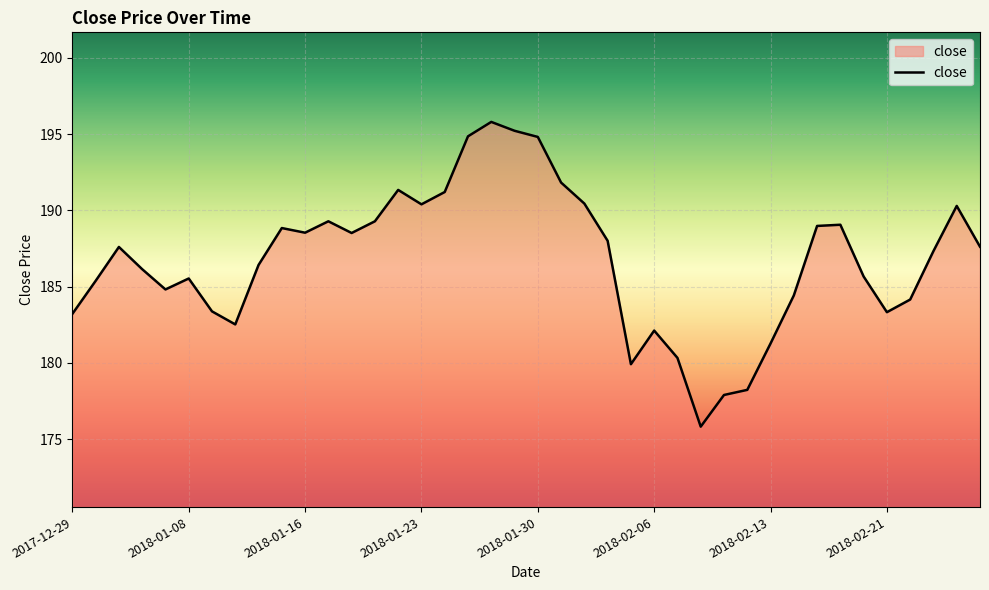

What is the maximum value shown in the chart?

195.8